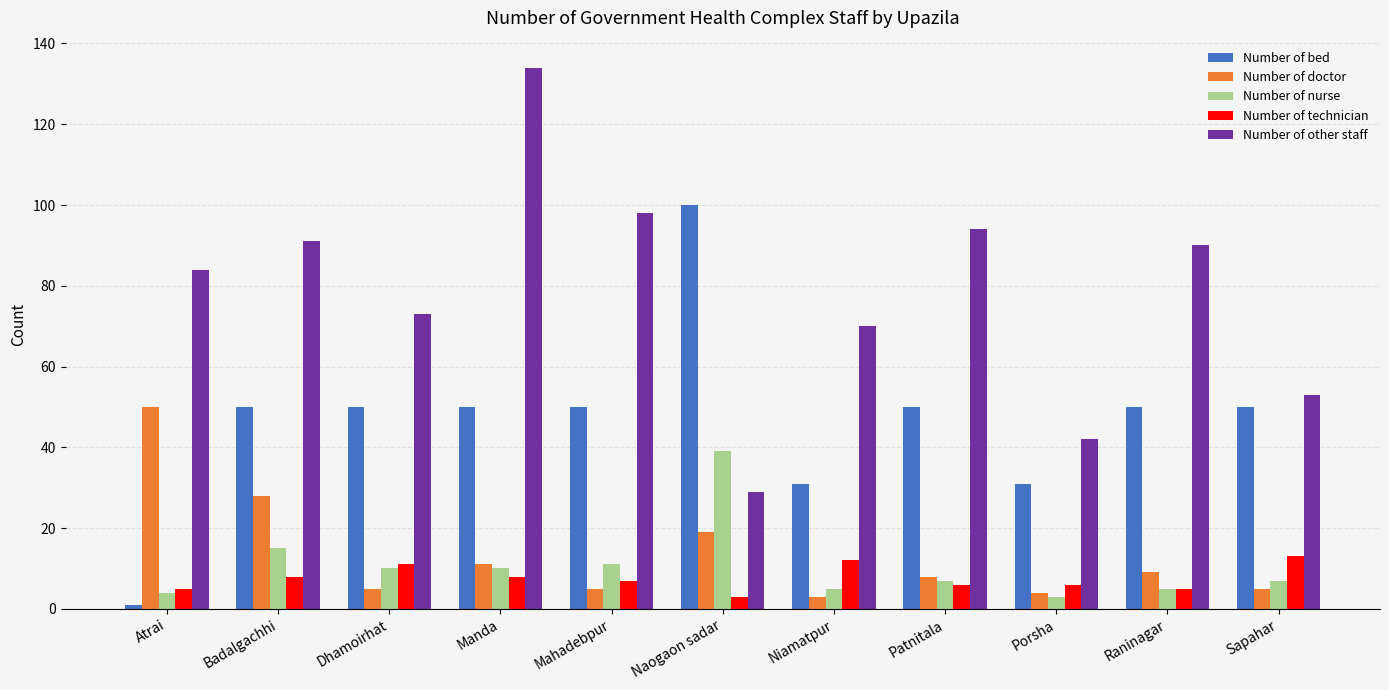

Which series has the widest spread of values?

Number of other staff